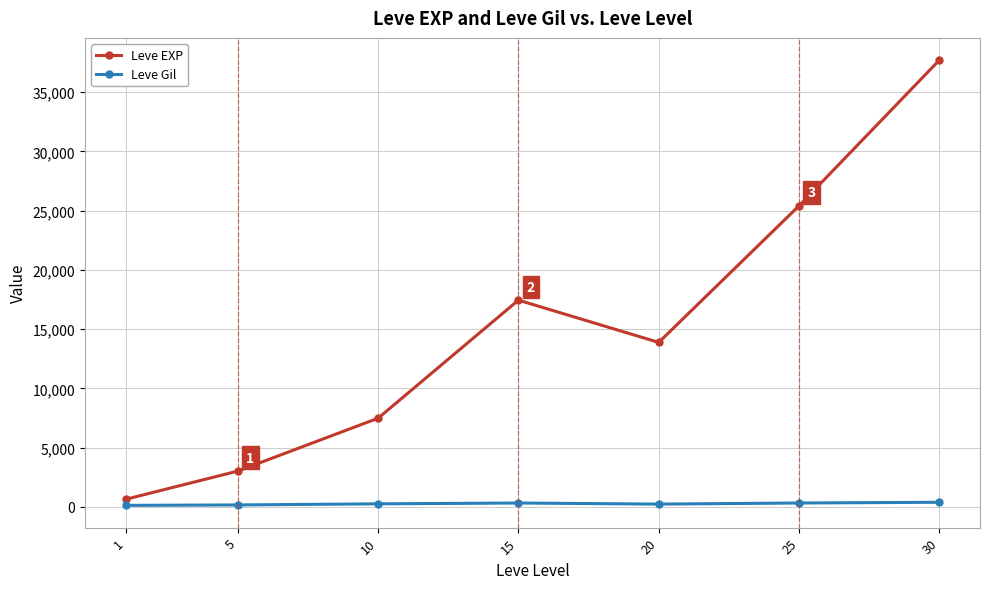

Which series has the largest total across all categories?

Leve EXP